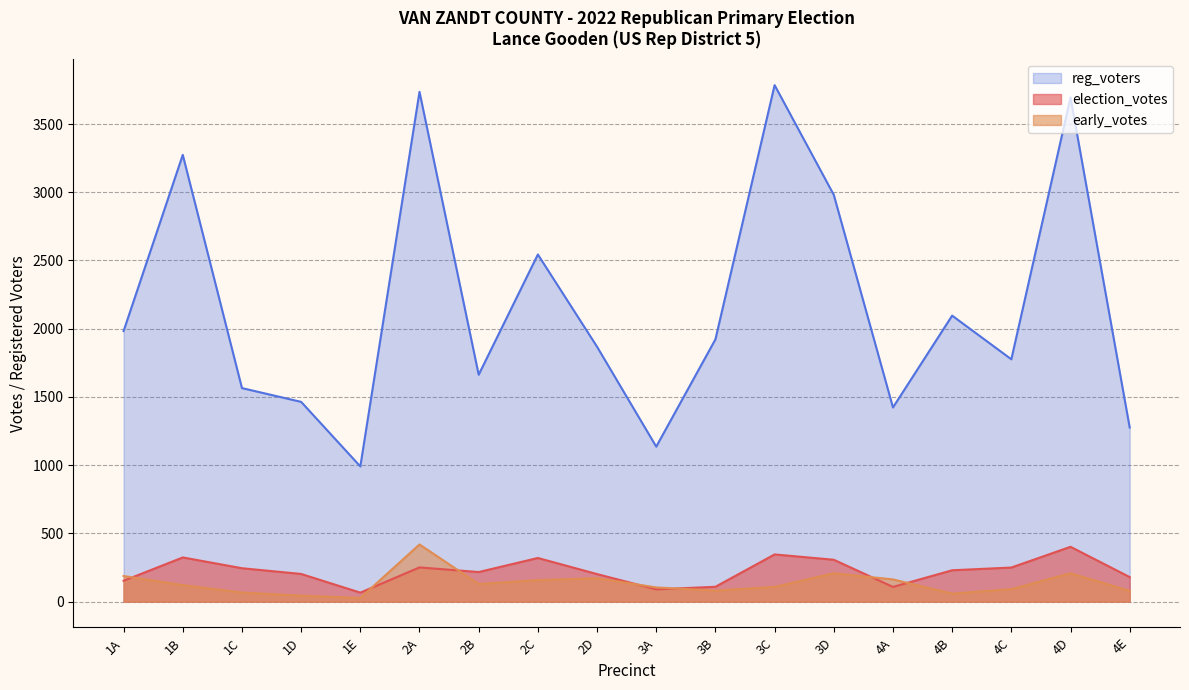

Reading left to right, extract all data points from this chart.

election_votes: 1A=153	1B=324	1C=245	1D=203	1E=66	2A=251	2B=217	2C=320	2D=202	3A=90	3B=109	3C=346	3D=307	4A=108	4B=230	4C=250	4D=402	4E=180
early_votes: 1A=188	1B=121	1C=67	1D=44	1E=27	2A=419	2B=129	2C=158	2D=172	3A=104	3B=81	3C=108	3D=208	4A=163	4B=59	4C=92	4D=208	4E=79
reg_voters: 1A=1983	1B=3274	1C=1565	1D=1464	1E=991	2A=3736	2B=1663	2C=2544	2D=1868	3A=1136	3B=1922	3C=3785	3D=2981	4A=1423	4B=2096	4C=1776	4D=3695	4E=1276